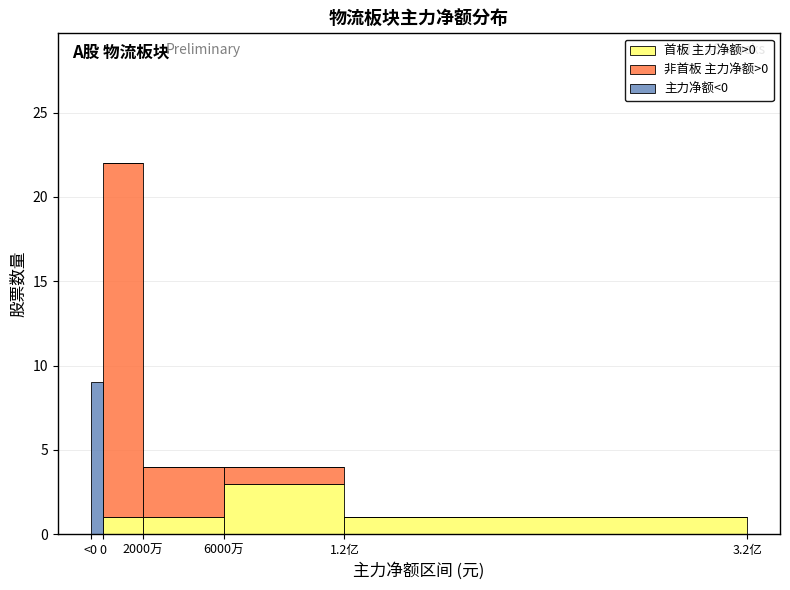

Reading left to right, what are the values for 首板 主力净额>0?

<0=0	0=1	2000万=1	6000万=3	1.2亿=1